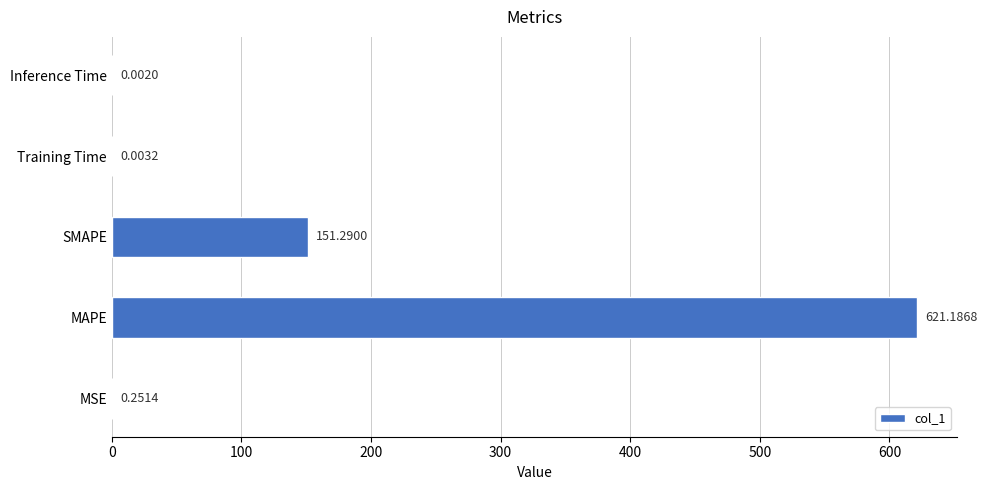

What is the sum of the values at Inference Time and MAPE?

621.2